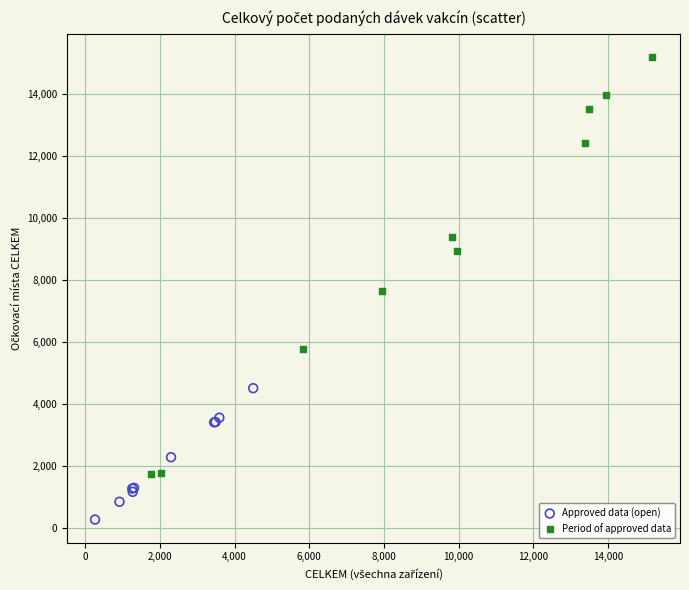

Which series contains the lowest Y value?

Approved data (open)